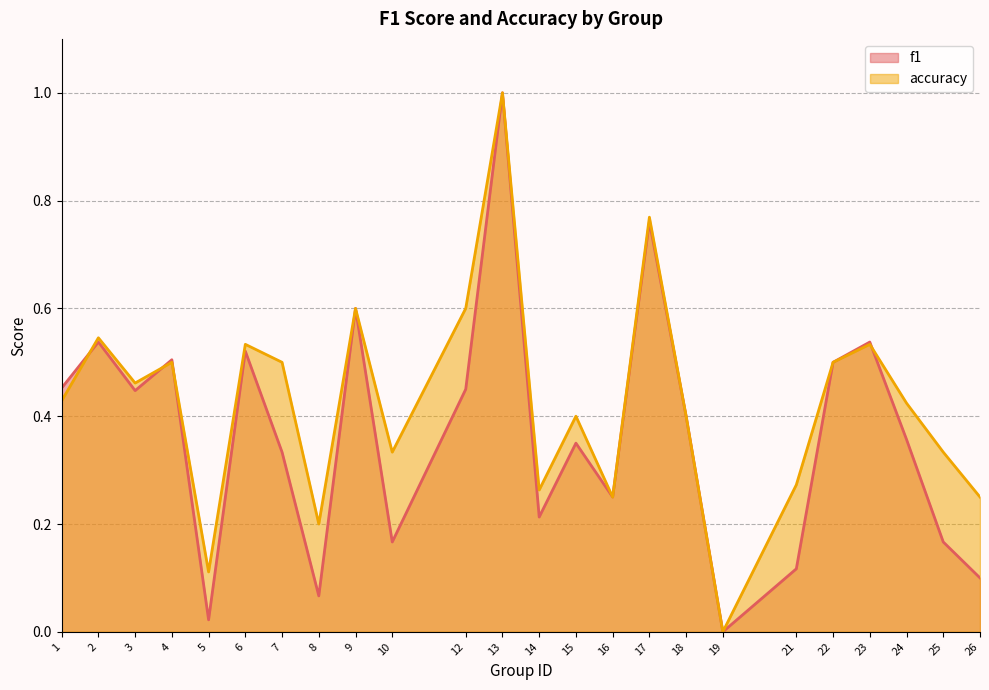

What is the total value across all series at 5?

0.1